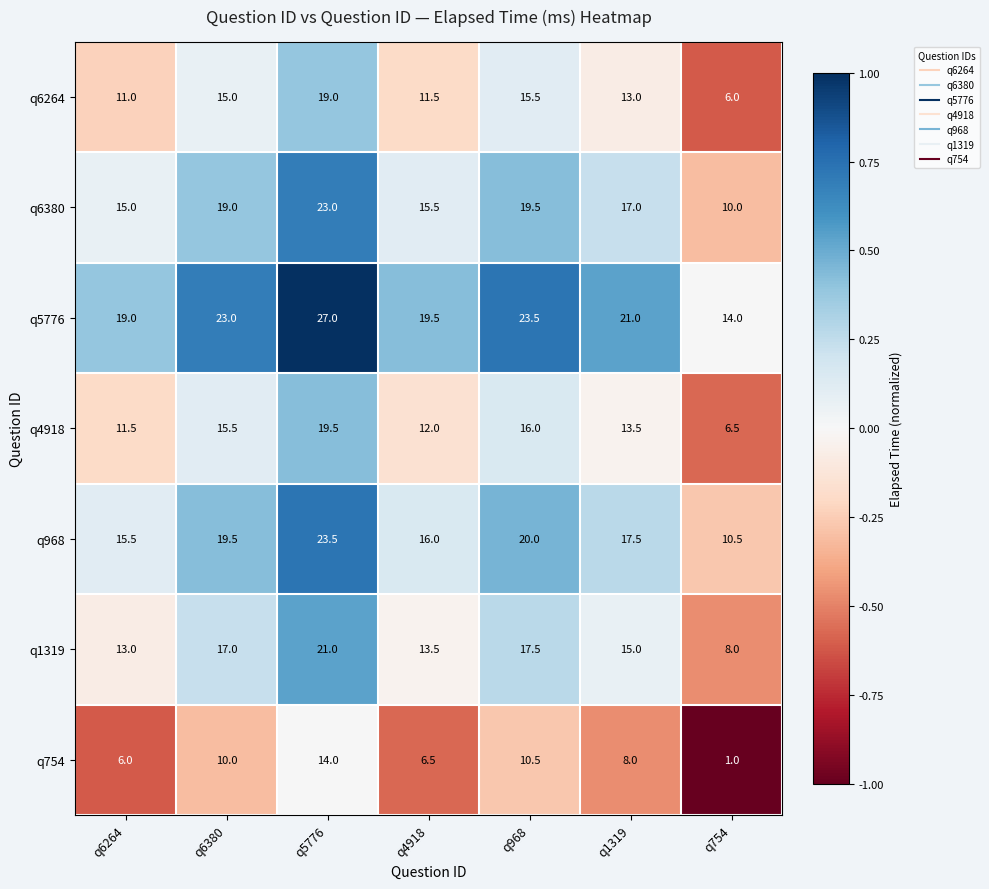

What is the total value across all series at q968?

122.5